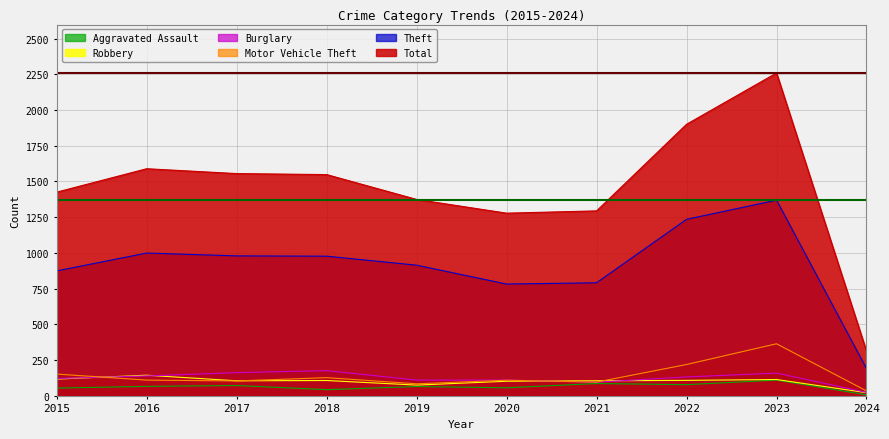

Which series has the widest spread of values?

Total